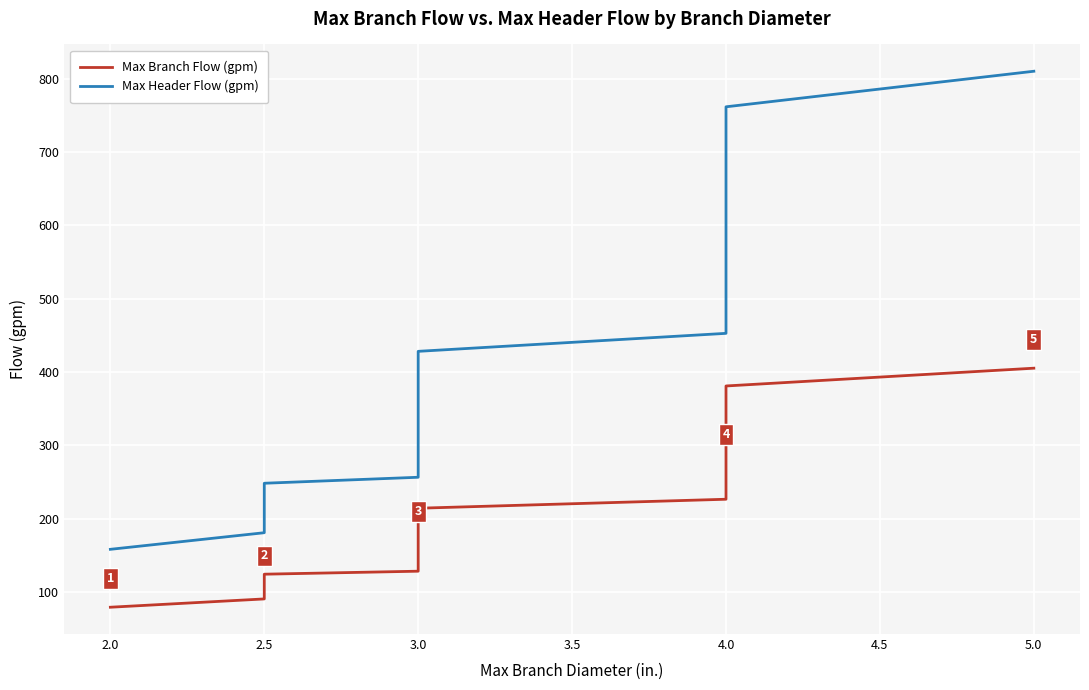

Does the chart display data point markers on the line(s)?

No